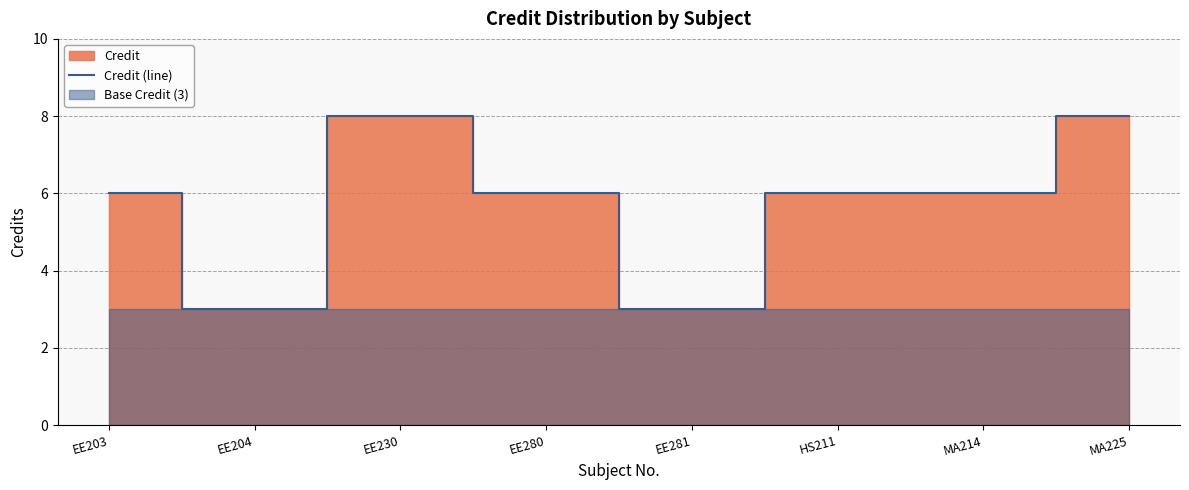

At which label does the data first exceed 6?

EE230